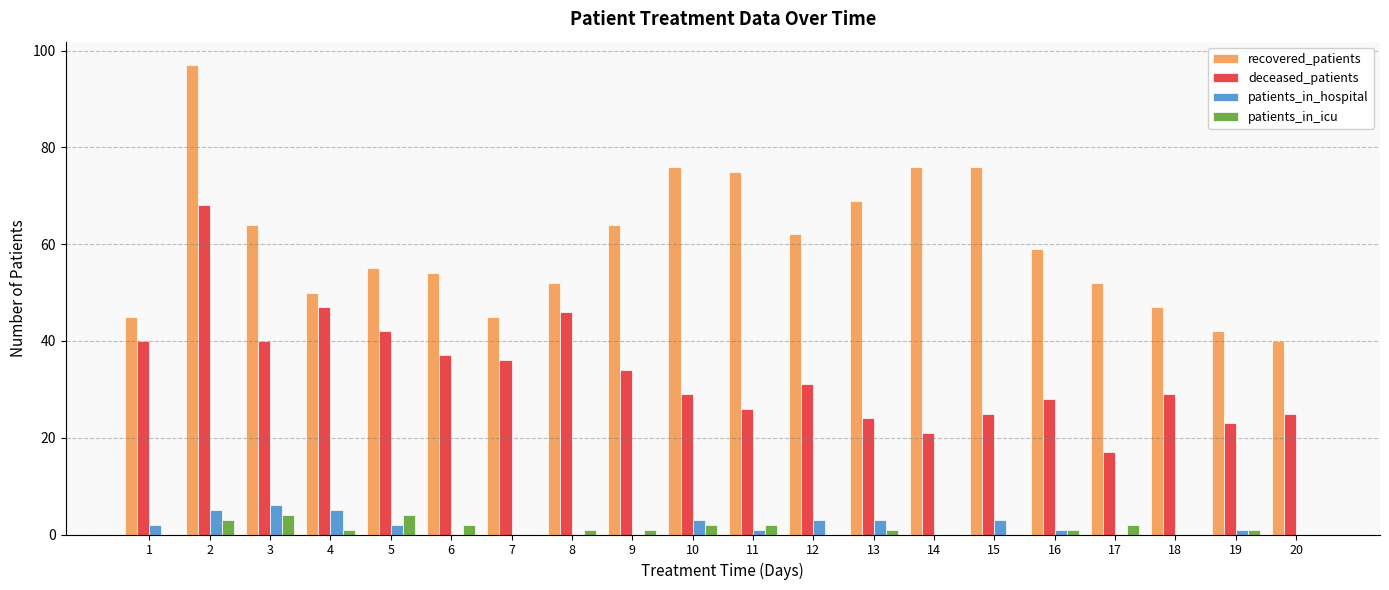

What is the maximum value shown in the chart?

97